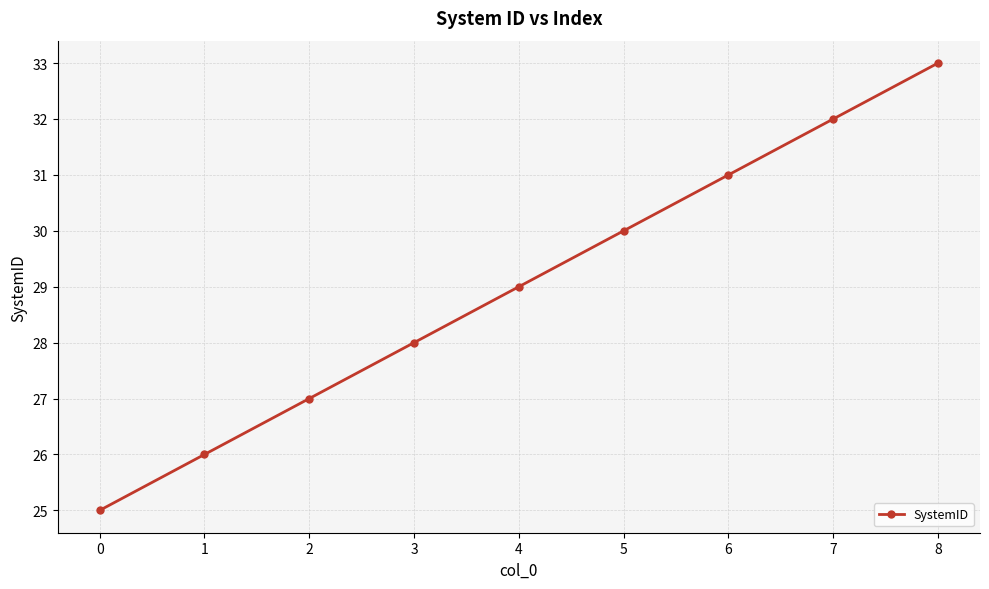

How many distinct data groups are displayed?

1